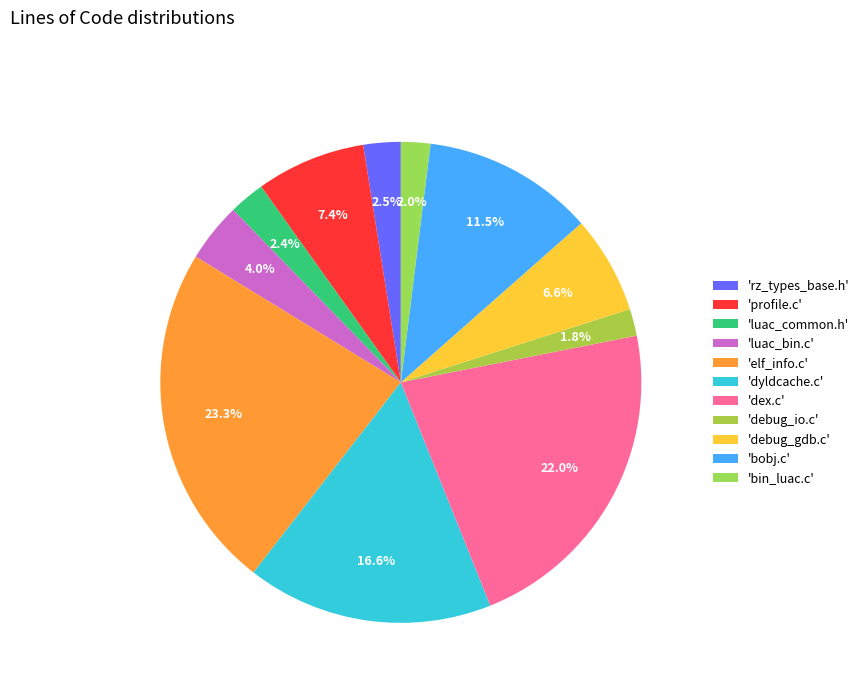

Count the number of slices in the pie.

11